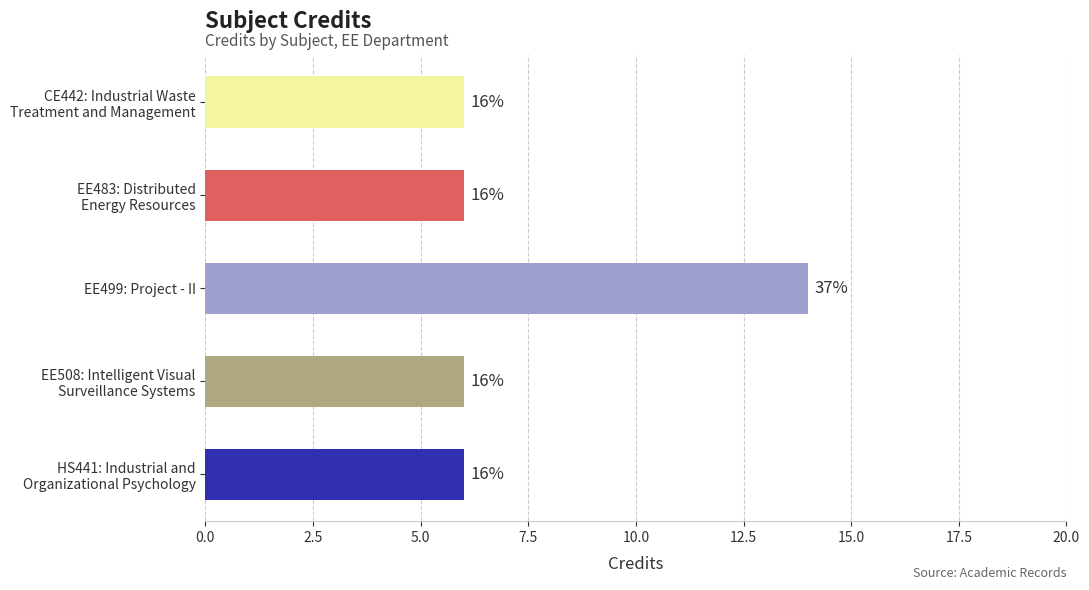

What is the smallest value displayed?

6